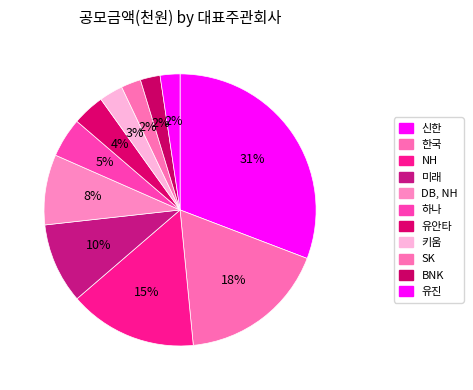

What percentage is the 유진 slice, to the nearest percent?

2%